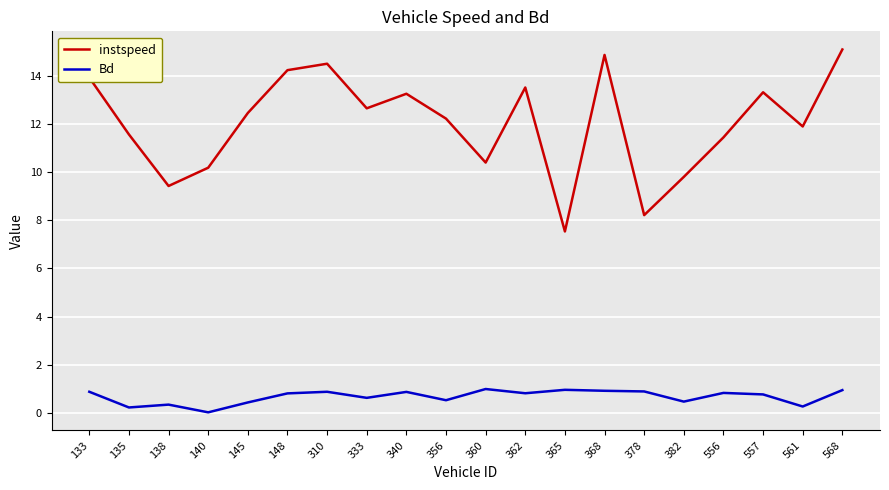

At which category does instspeed reach its first local valley?

138